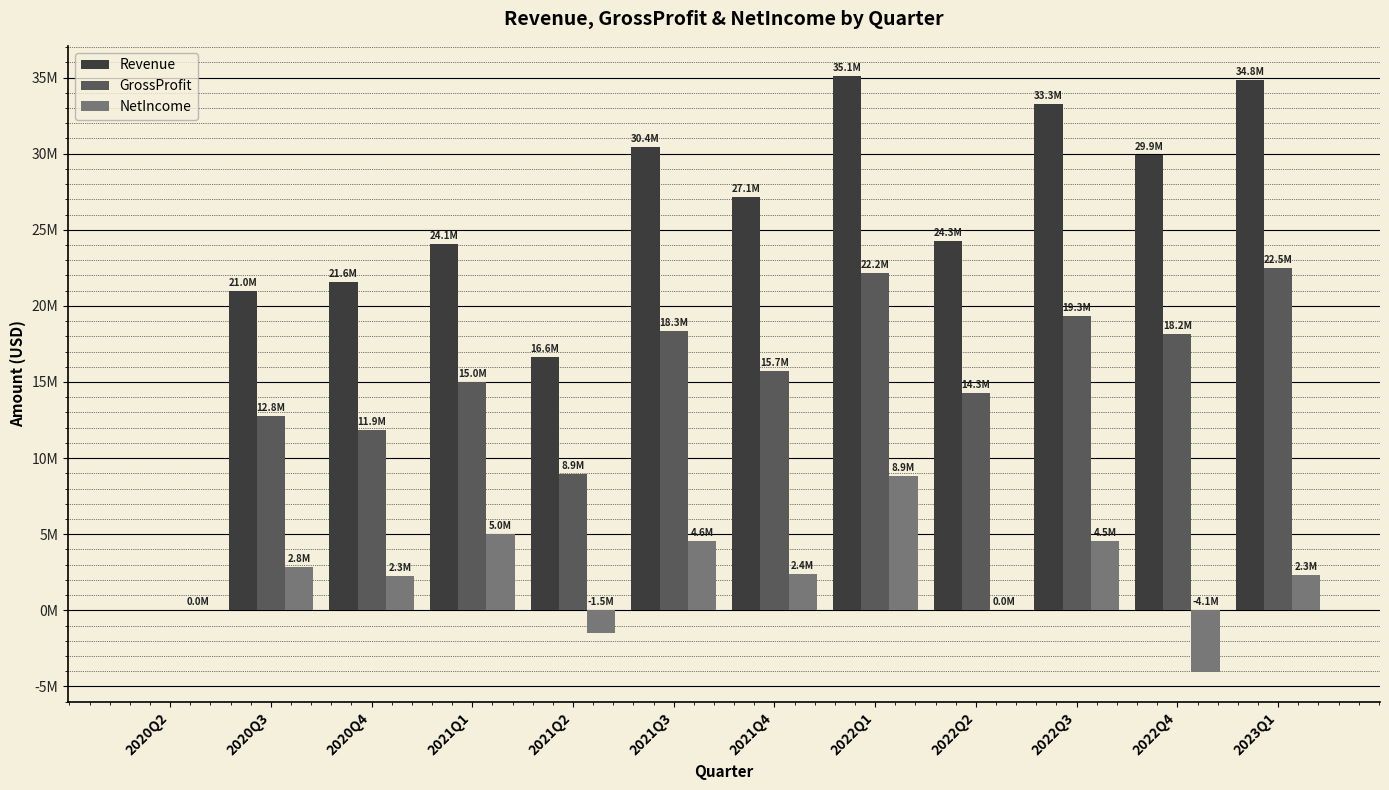

Does the chart contain stacked bars?

No